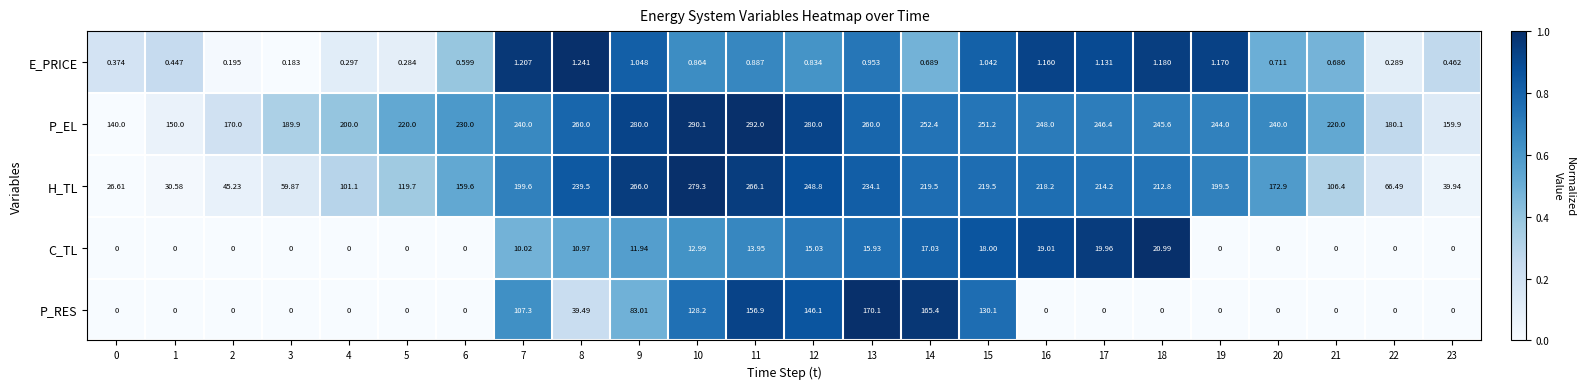

Which series has the largest range (max minus min)?

H_TL